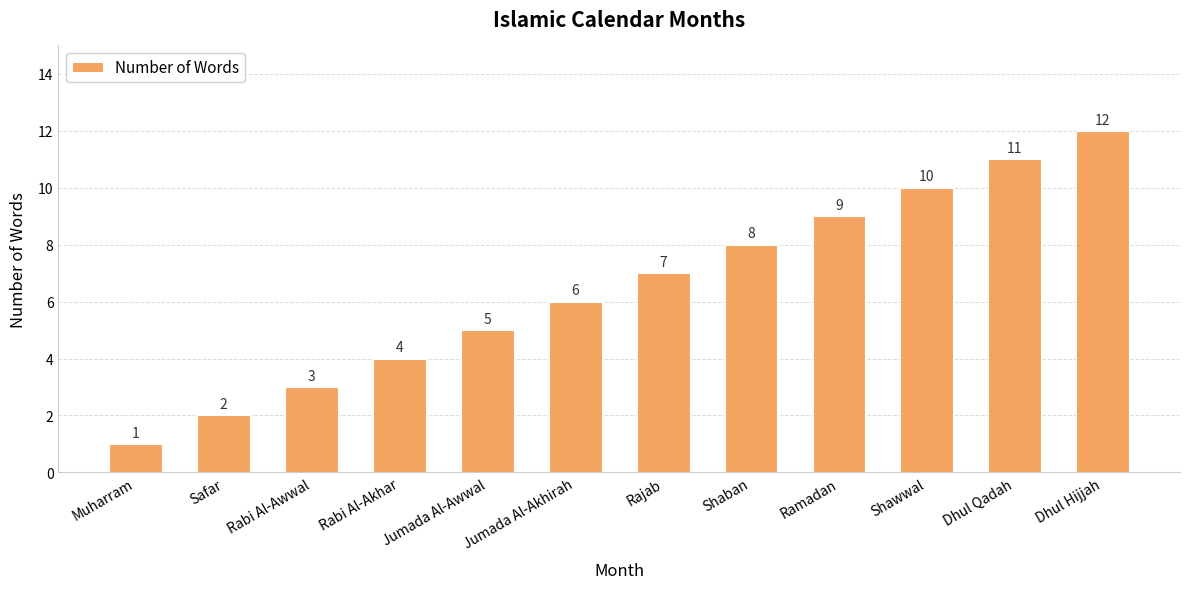

At which label is the value closest to 6?

Jumada Al-Akhirah